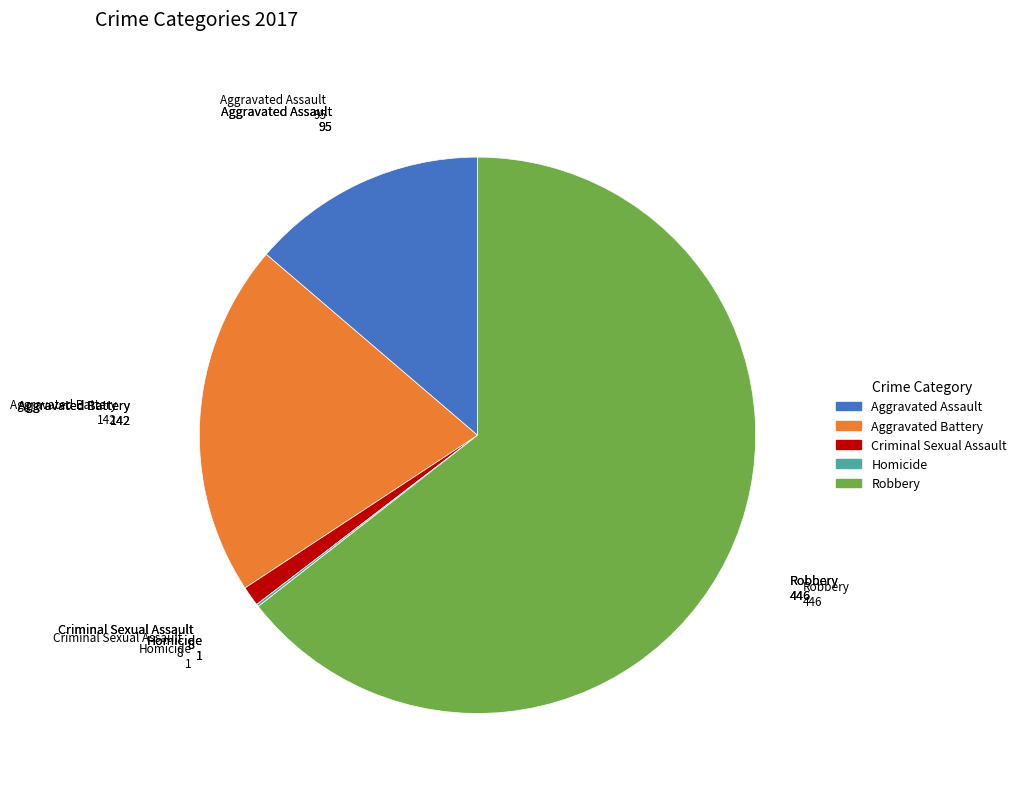

Is there a majority slice in this chart?

Yes